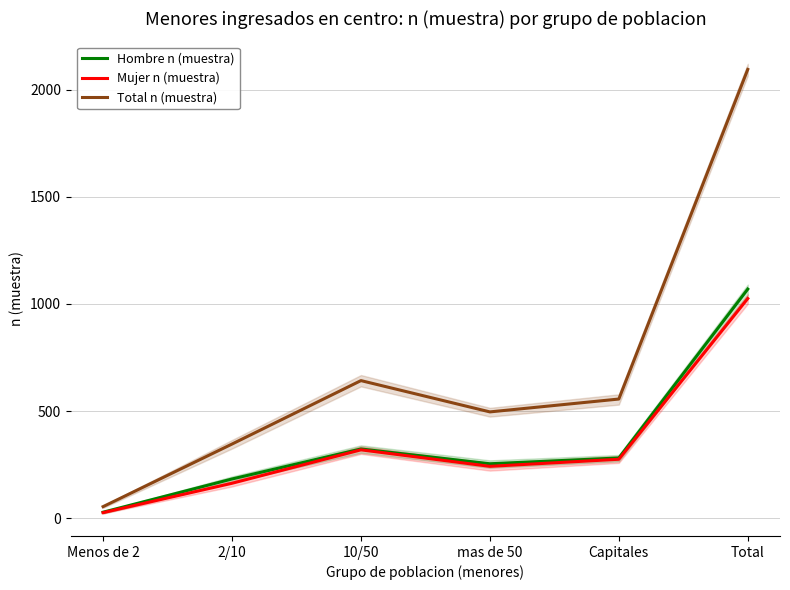

True or false: Total n (muestra) and Hombre n (muestra) intersect in this chart.

False